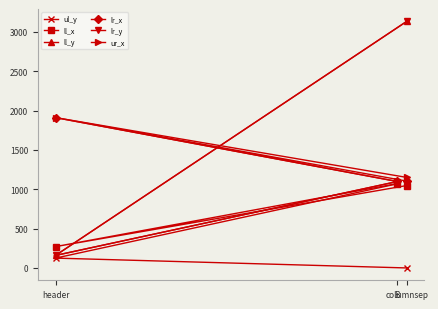

What is the lowest value of the ll_y series?

159